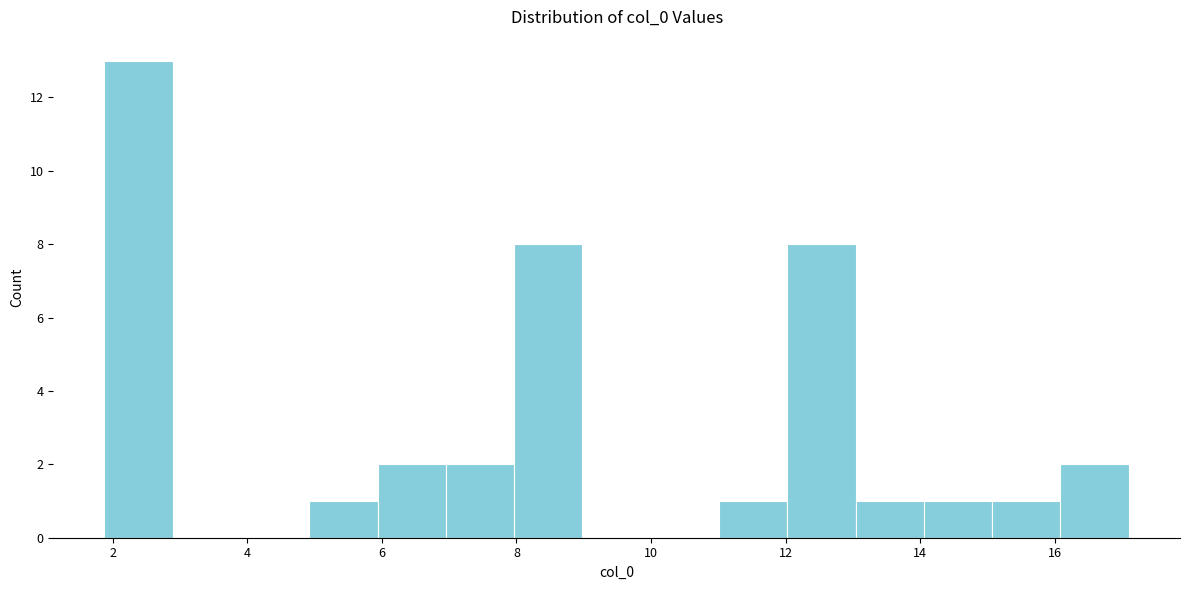

Reading left to right, list every bar in this chart as the range it spans on the x-axis followed by its height. Neither the bar edges nor the heights are printed on the chart, so give them approximately, as read against the axes.

1.8 to 2.8: 13
2.8 to 4.0: 0
4.0 to 5.0: 0
5.0 to 6.0: 1
6.0 to 7.0: 2
7.0 to 8.0: 2
8.0 to 9.0: 8
9.0 to 10.0: 0
10.0 to 11.0: 0
11.0 to 12.0: 1
12.0 to 13.0: 8
13.0 to 14.0: 1
14.0 to 15.0: 1
15.0 to 16.0: 1
16.0 to 17.2: 2